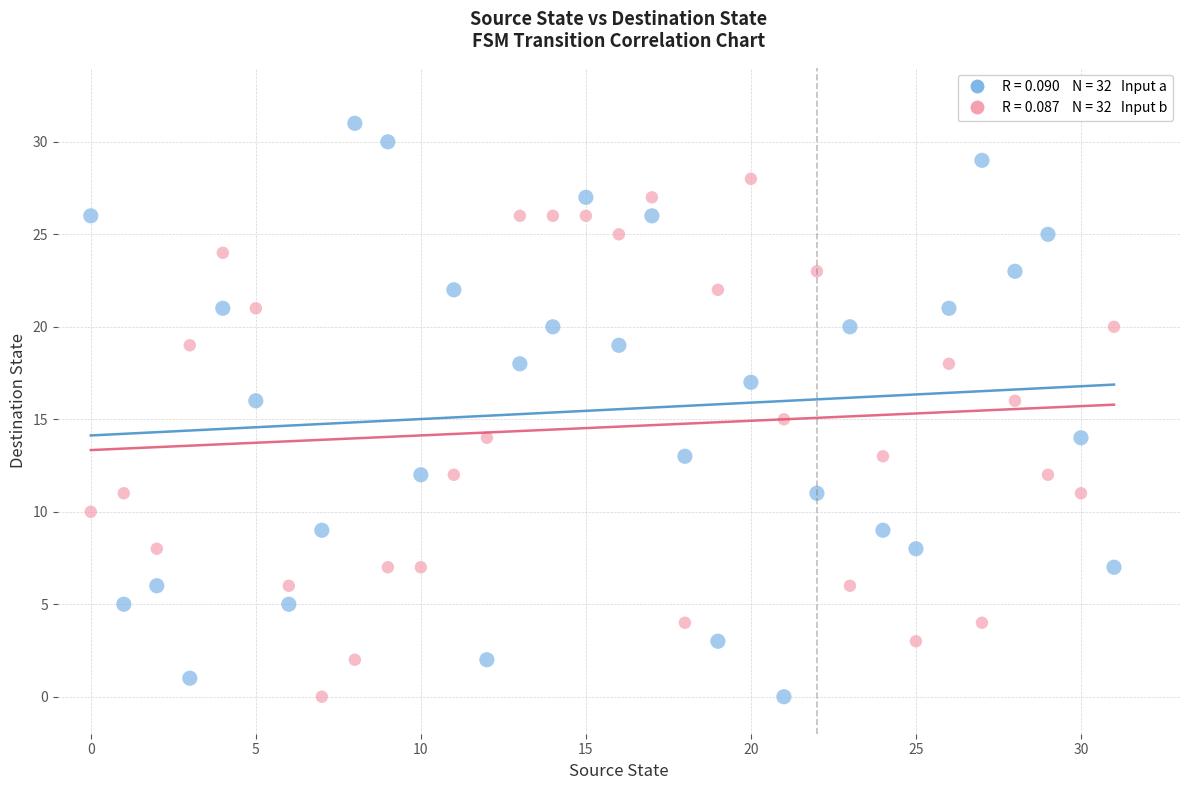

Across all data points, what is the range of Y values (max minus min)?

31